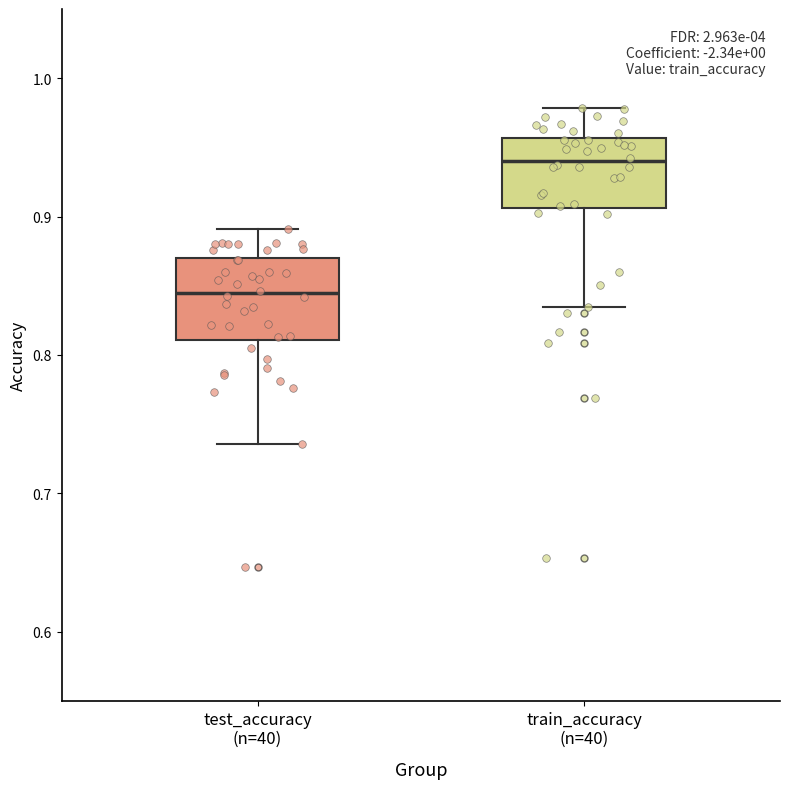

Which box's median line is the lowest?

test_accuracy (n=40)